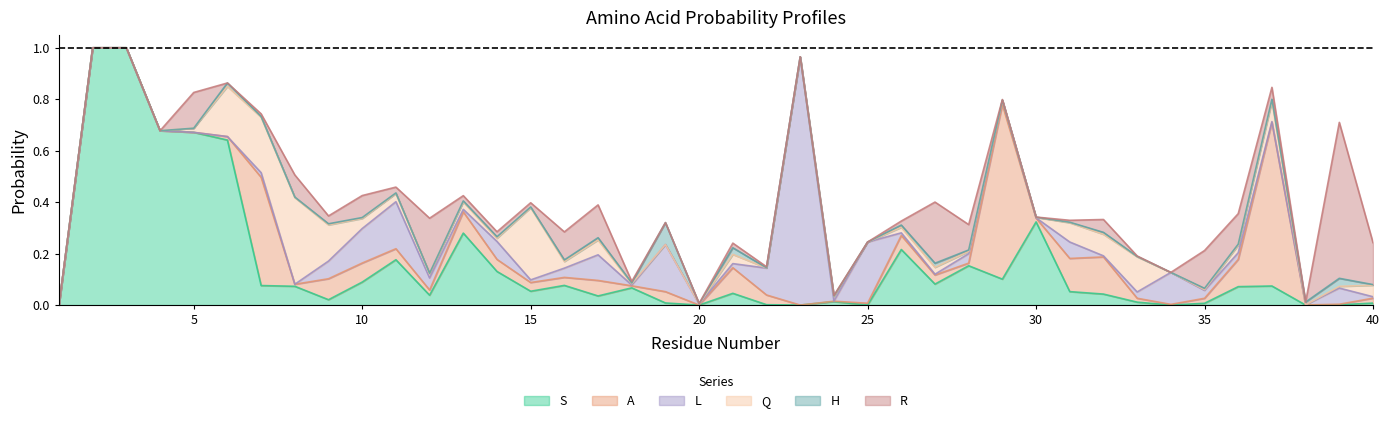

At how many categories does at least one series exceed 0?

39